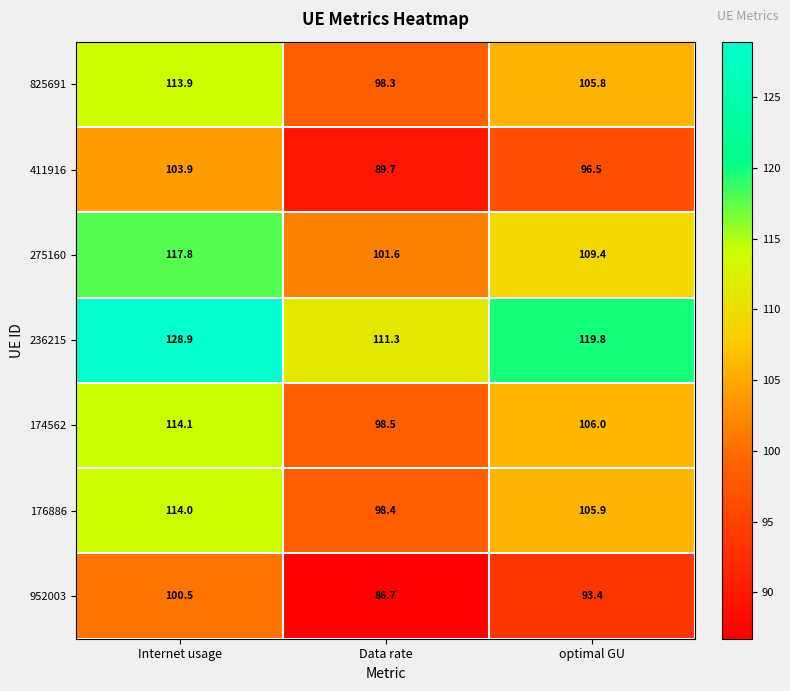

Reading left to right, transcribe all the data shown in this chart.

825691: 113.9	98.3	105.8
411916: 103.9	89.7	96.5
275160: 117.8	101.6	109.4
236215: 128.9	111.3	119.8
174562: 114.1	98.5	106.0
176886: 114.0	98.4	105.9
952003: 100.5	86.7	93.4